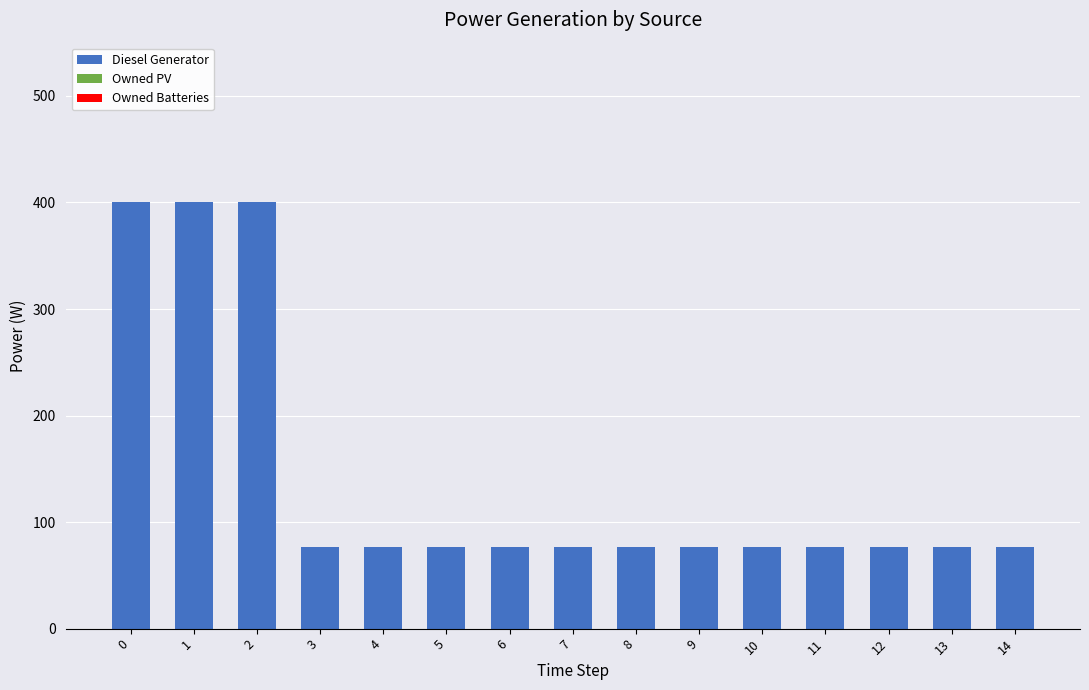

What is the ratio of the value at 9 to the value at 7?

1.0